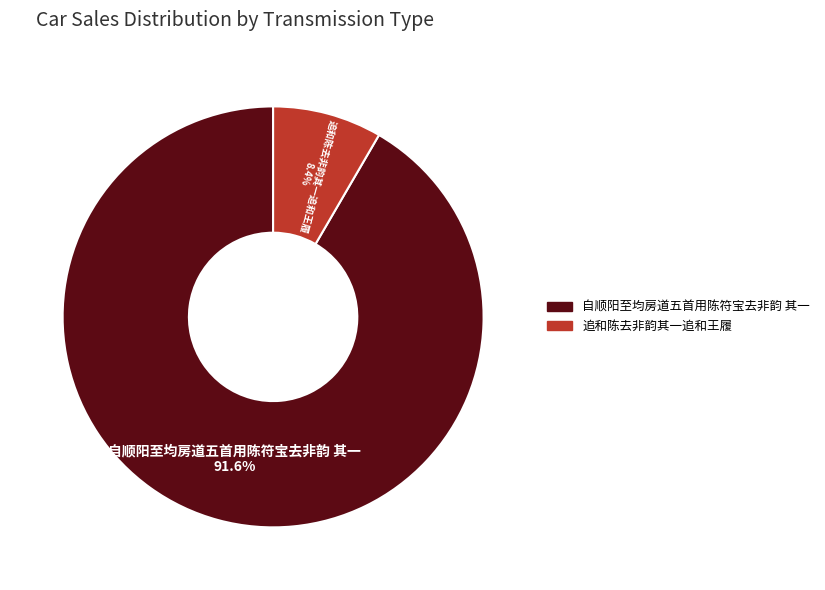

Which category has the smallest portion of the pie?

追和陈去非韵其一追和王履